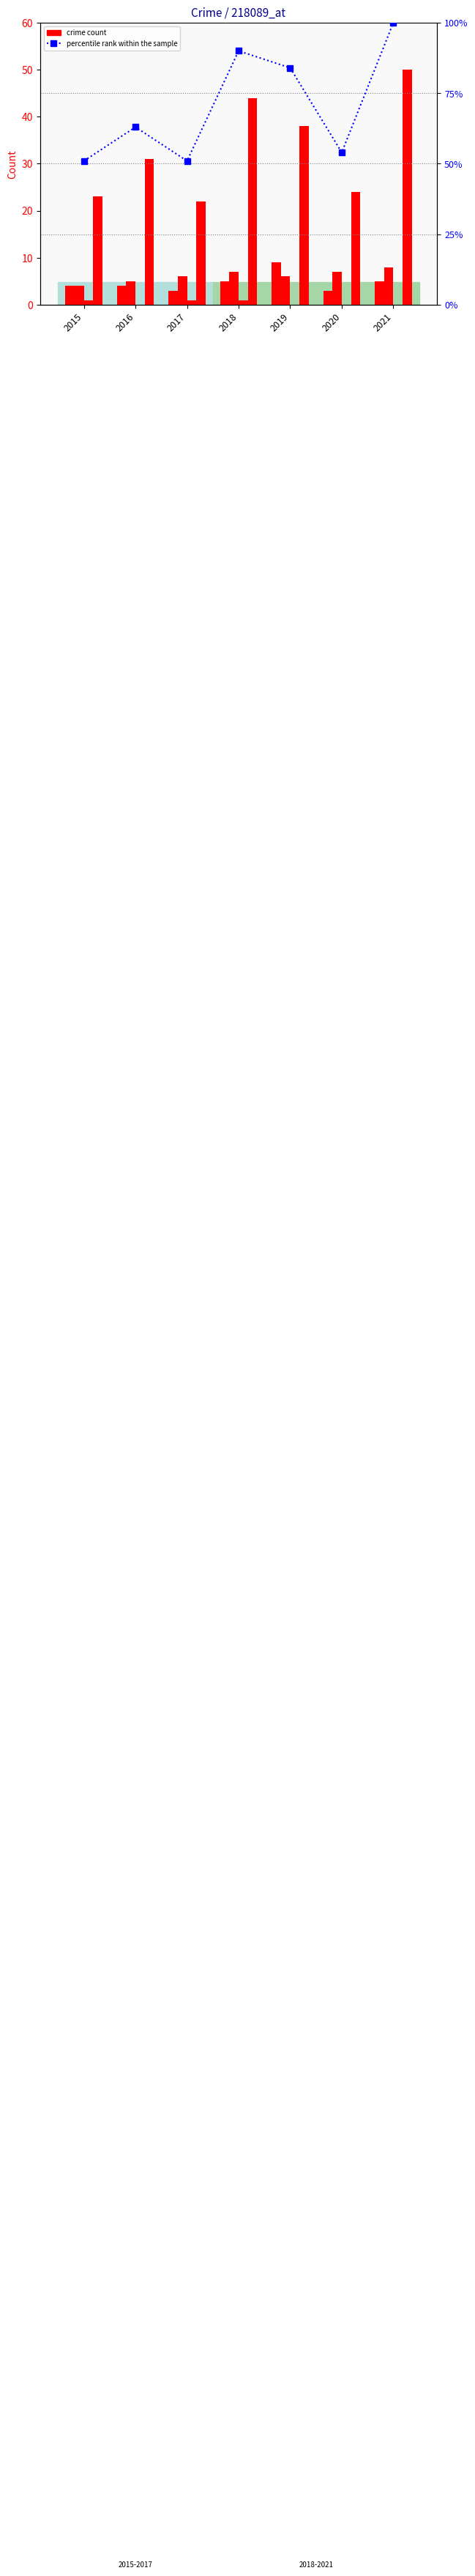

Is the value of Aggravated Battery at 2019 greater than the value of Aggravated Assault at 2015?

Yes